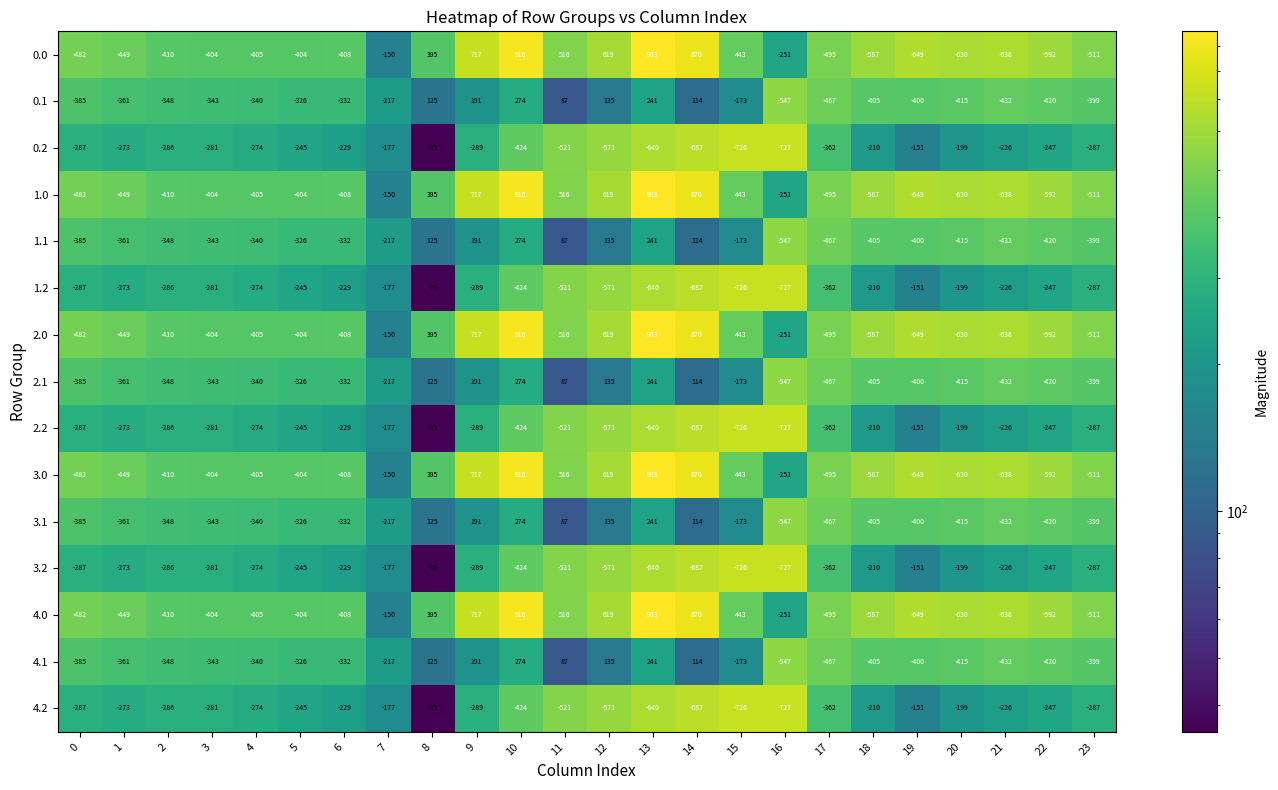

At how many categories does at least one series exceed 687?

4